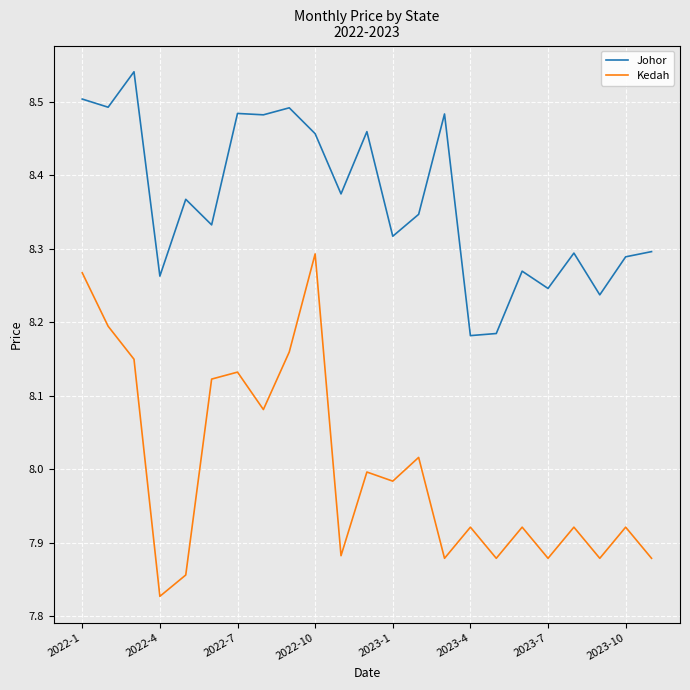

Which series has the largest total across all categories?

Johor